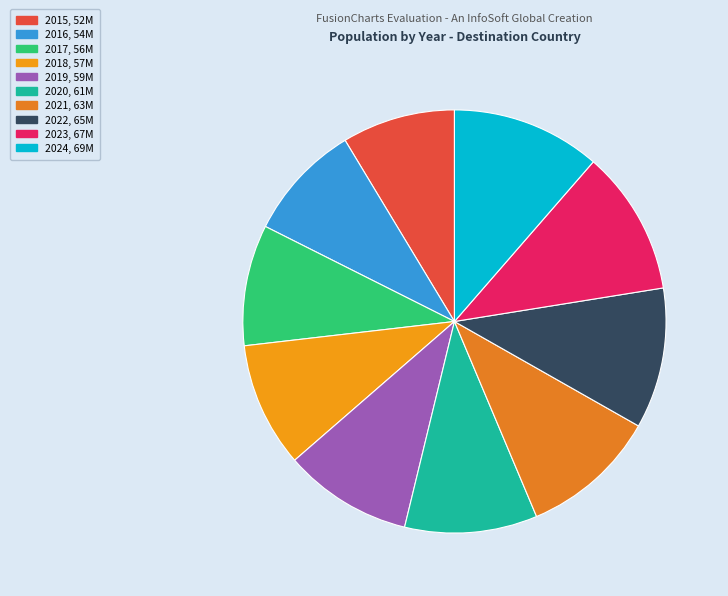

The 2019 slice represents 21% of the pie. True or false?

False